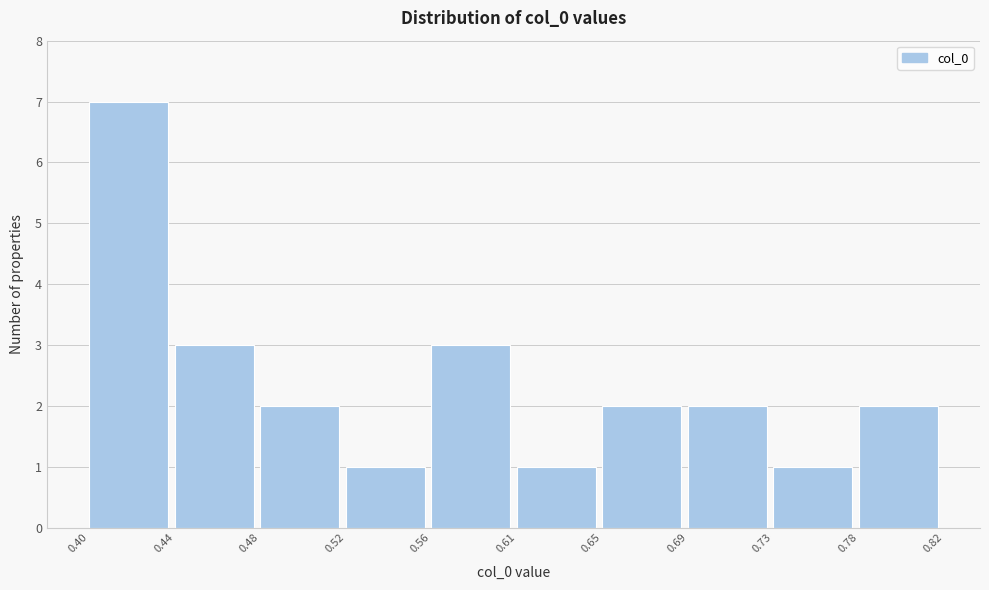

Reading left to right, list every bar in this chart as the range it spans on the x-axis followed by its height. The values are not printed on the chart, so give them approximately, as read against the axis.

0.40 to 0.44: 7
0.44 to 0.48: 3
0.48 to 0.52: 2
0.52 to 0.56: 1
0.56 to 0.61: 3
0.61 to 0.65: 1
0.65 to 0.69: 2
0.69 to 0.73: 2
0.73 to 0.78: 1
0.78 to 0.82: 2